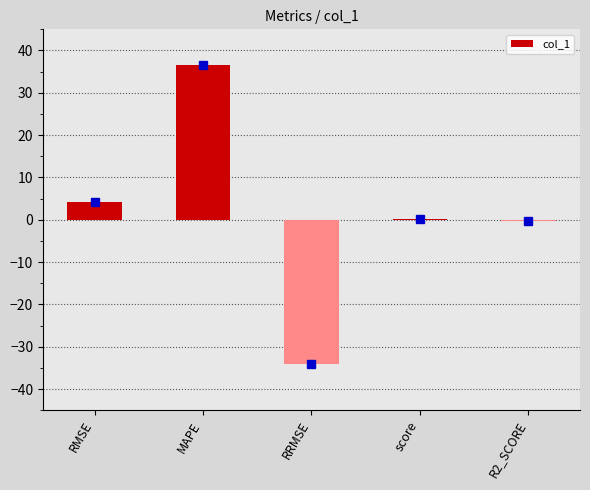

Read the value at RRMSE.

-34.0